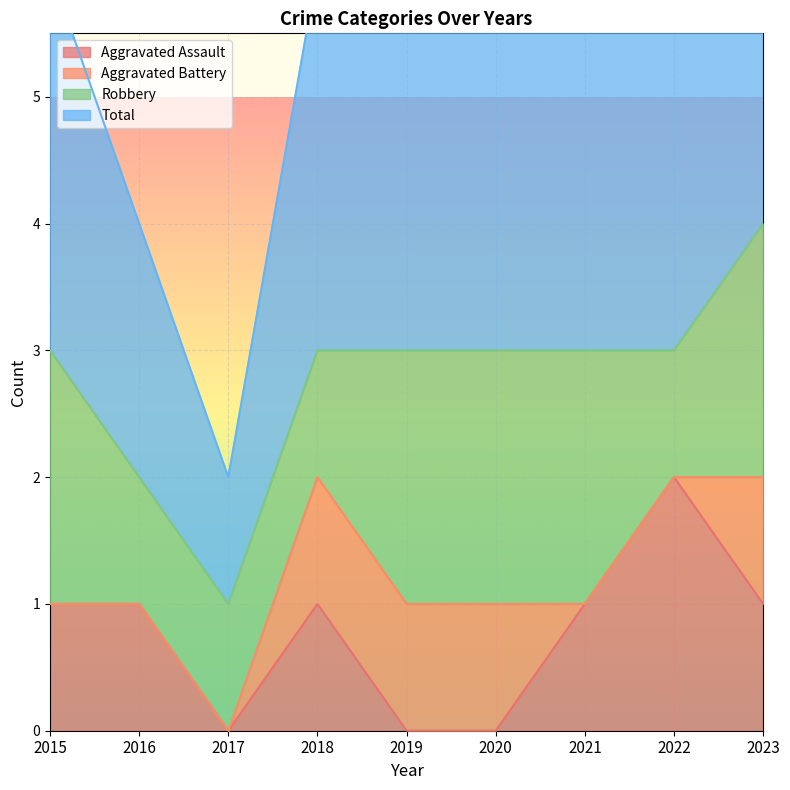

True or false: Aggravated Assault has a value of 1 at 2023.

True